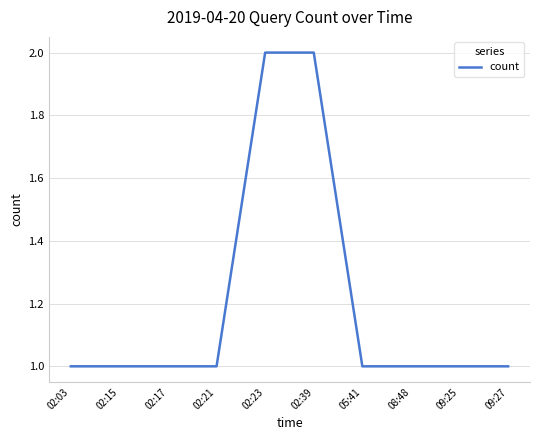

What is the sum of the values at 02:39 and 02:03?

3